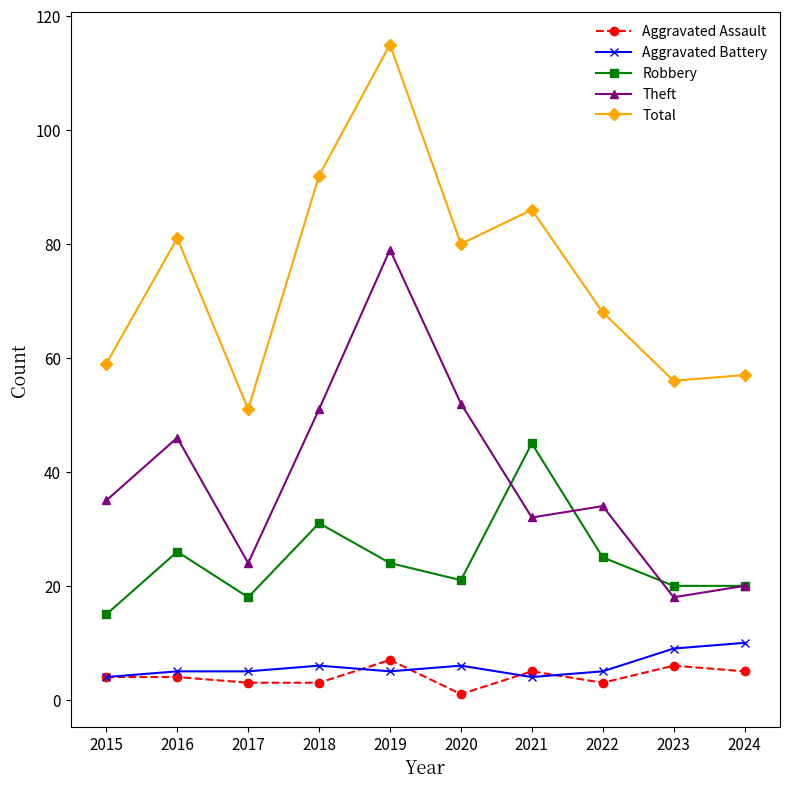

True or false: Robbery and Aggravated Assault intersect in this chart.

False